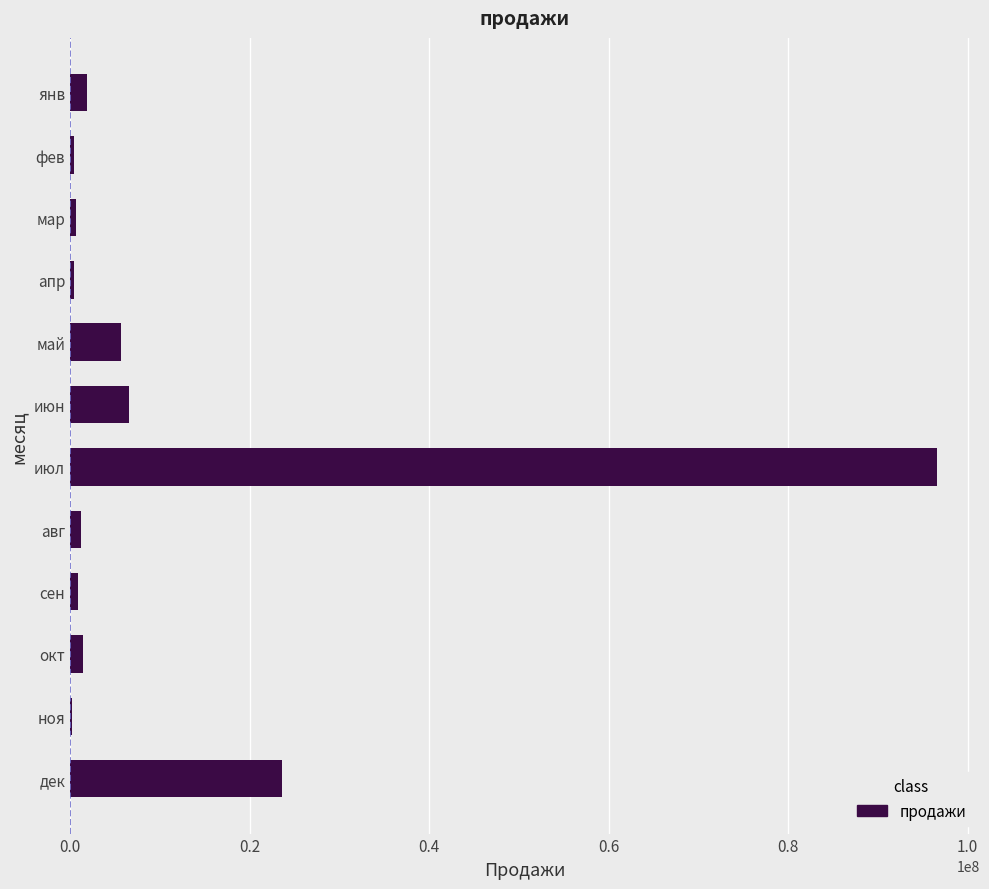

Where is the data nearest to the value 48401388?

дек